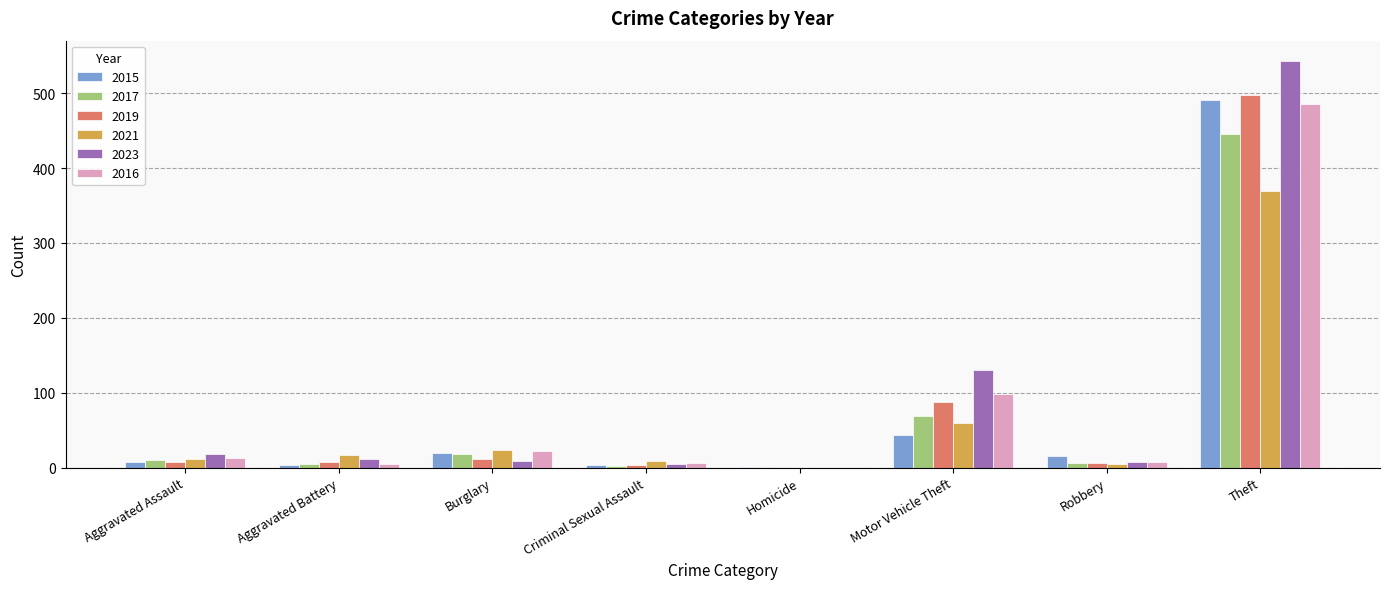

Is the value of 2015 at Aggravated Assault greater than the value of 2023 at Homicide?

Yes